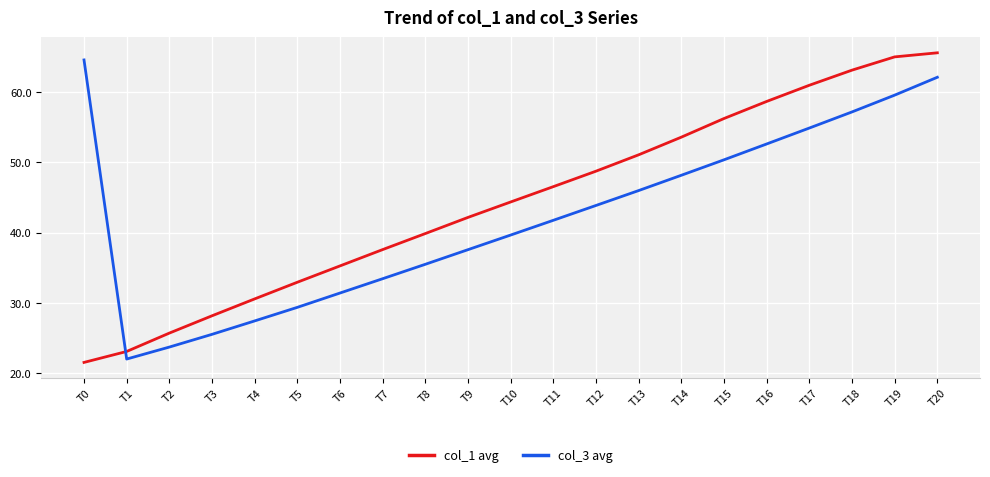

After their last crossing, which series has the higher values: col_1 avg or col_3 avg?

col_1 avg